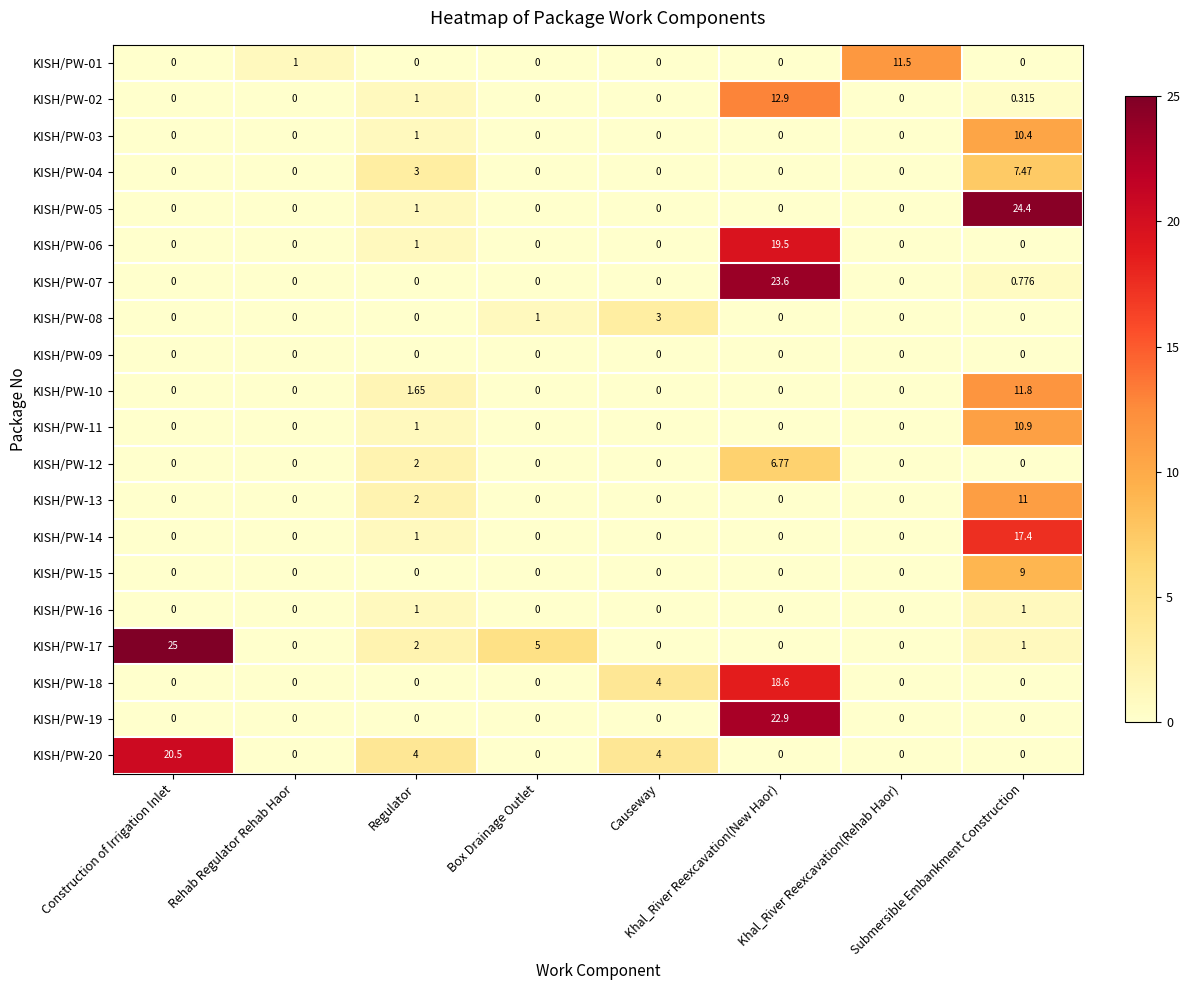

Count the number of data series in this chart.

20